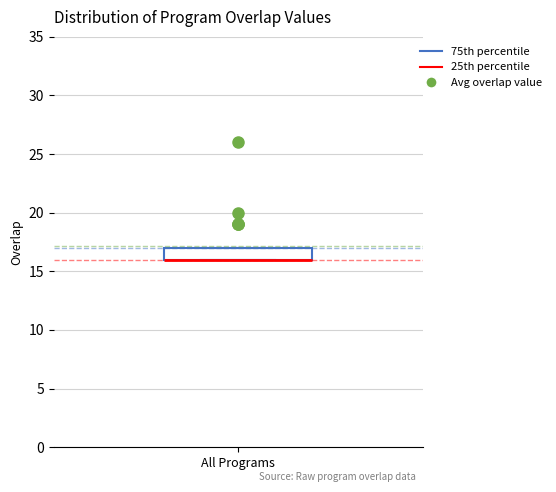

Read this box plot against the y-axis: the position of the median line, the range covered by the box, and the ends of both whiskers. The values are not printed on the chart, so give them approximately, as read against the axis.

median 16 (drawn on the box's lower edge), box 16 to 17, whiskers 16 to 17